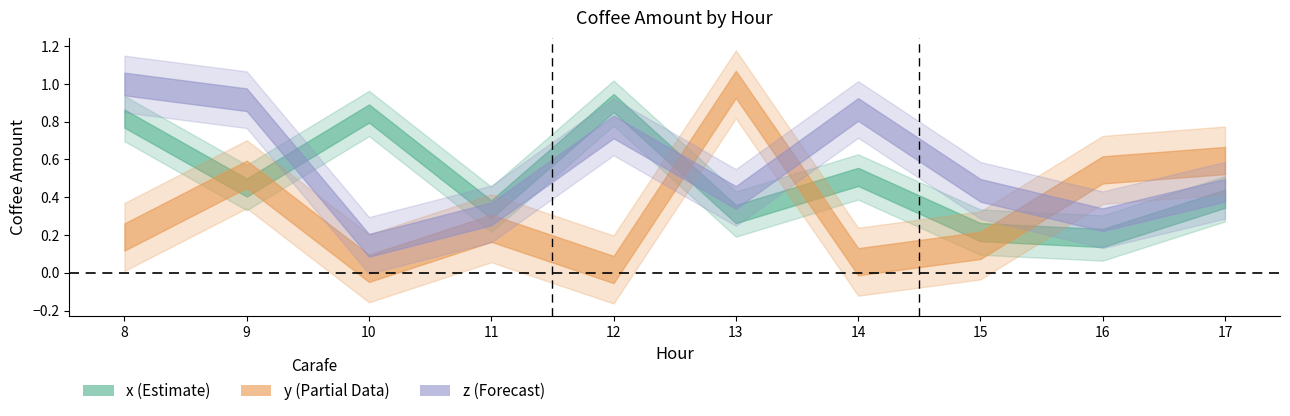

How many interior local valleys does the y series have?

3